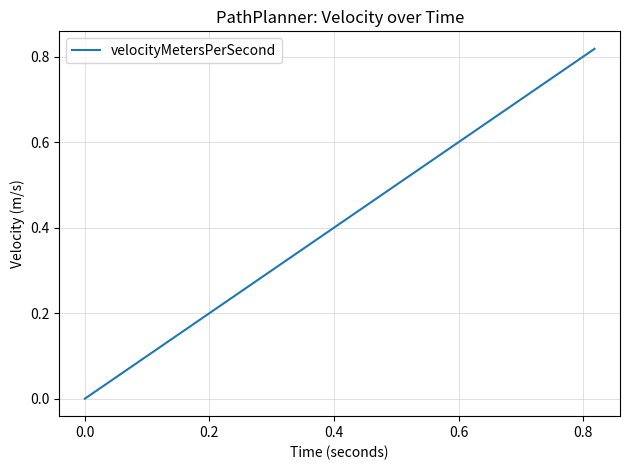

What is the value of the 19th point from the left?

0.5